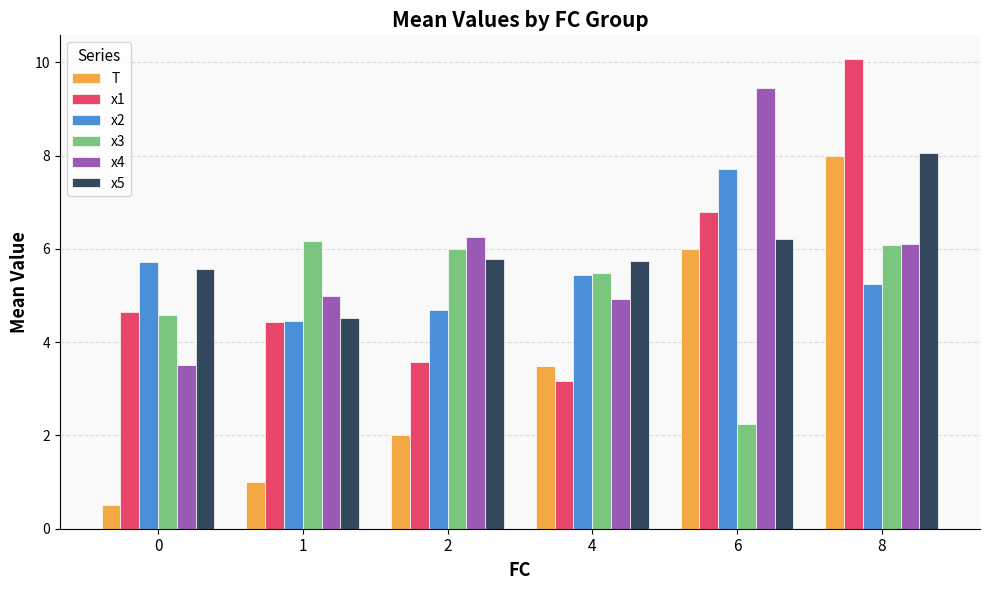

What are all the series names shown in the legend?

T, x1, x2, x3, x4, x5